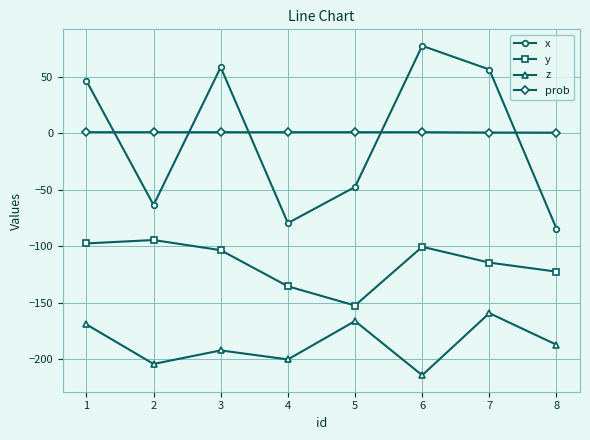

Does the chart have visible grid lines?

Yes